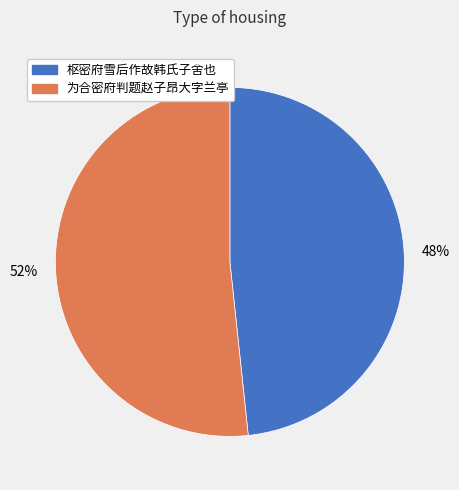

Do 为合密府判题赵子昂大字兰亭 and 枢密府雪后作故韩氏子舍也 together represent more than half of the pie?

Yes